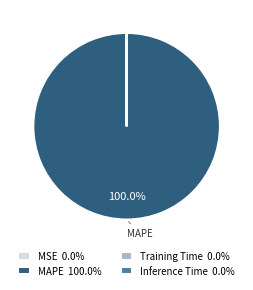

Does any single category account for the majority?

Yes